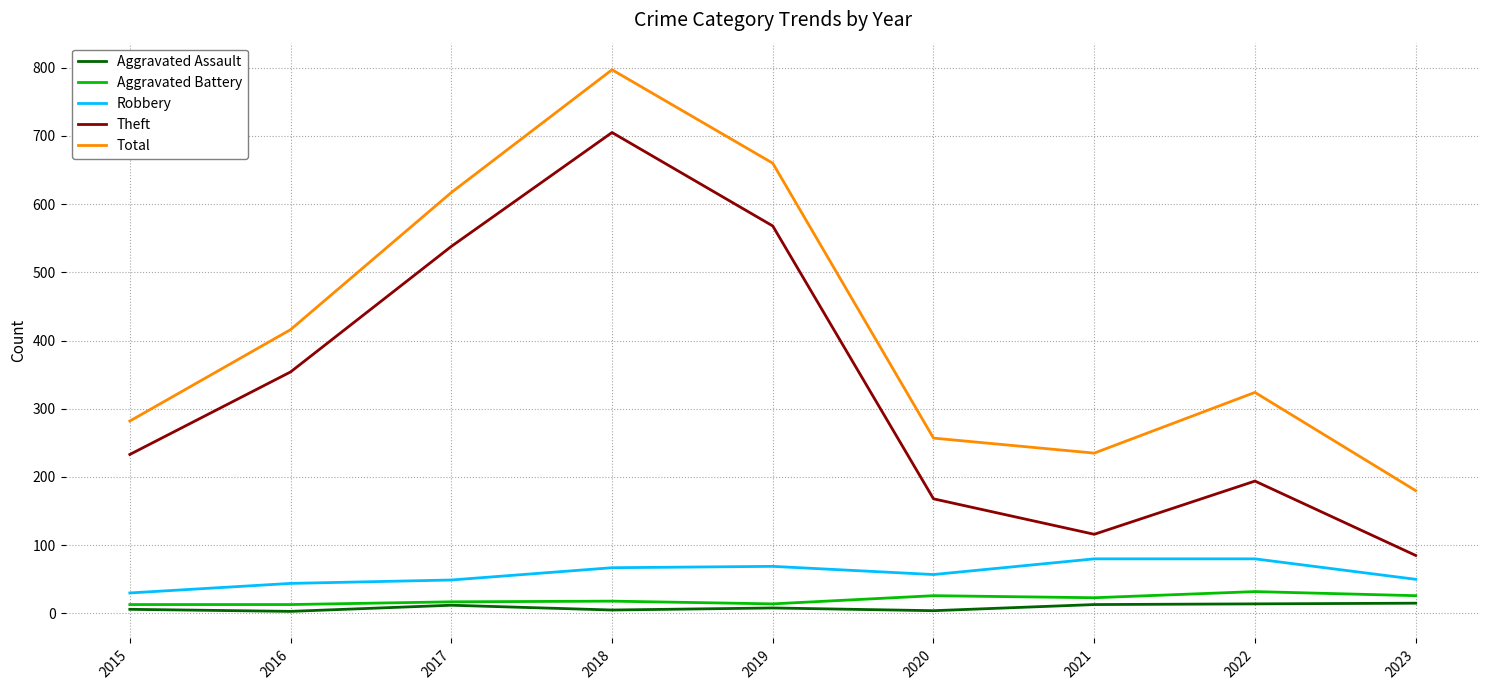

Rank the series at 2021 from lowest to highest value.

Aggravated Assault, Aggravated Battery, Robbery, Theft, Total